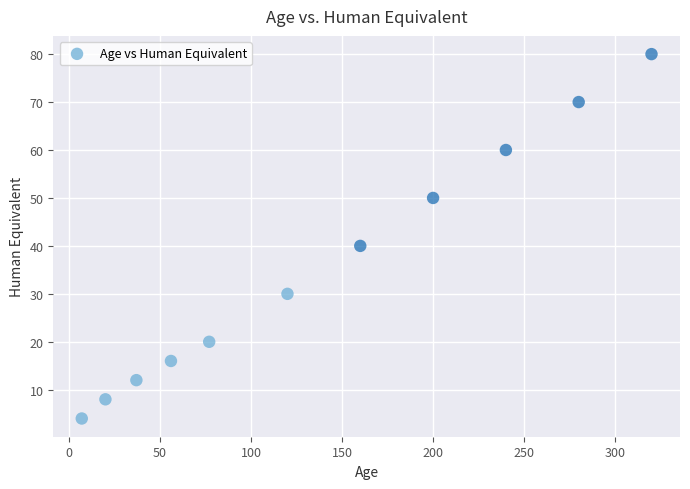

What is the average Y value?

35